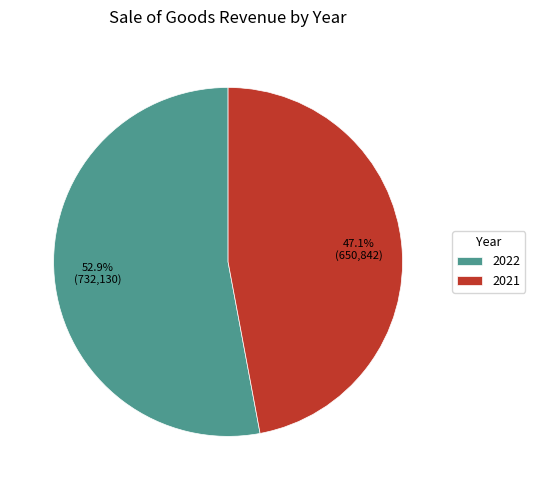

Which slice represents more than half of the pie?

2022